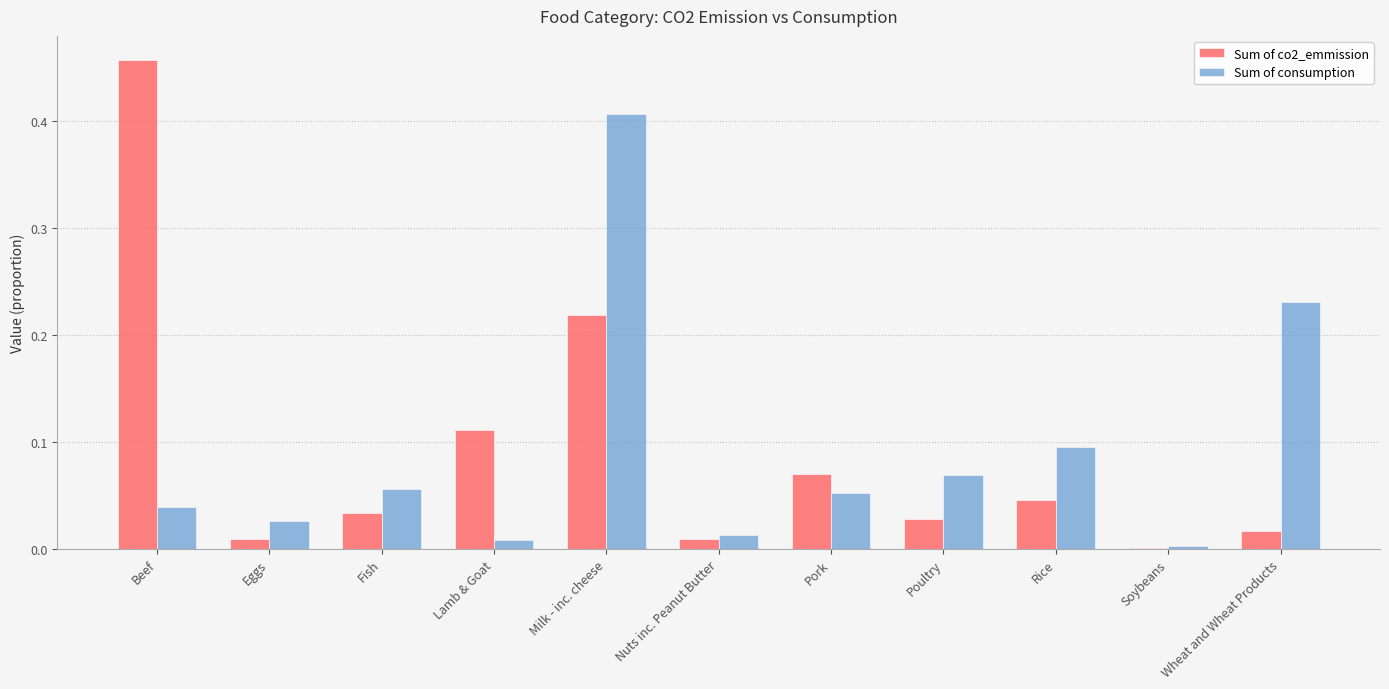

Which category has the highest value in the Sum of consumption series?

Milk - inc. cheese